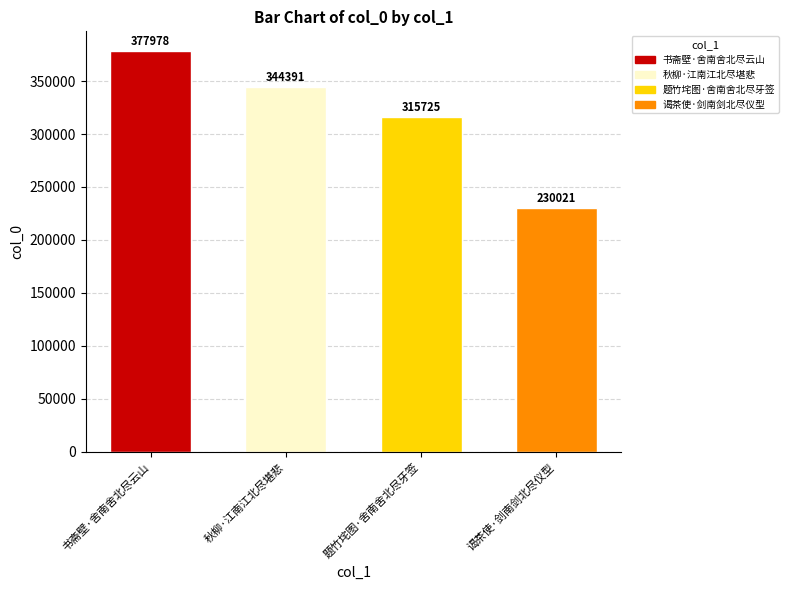

Where is the data nearest to the value 303999?

题竹垞图·舍南舍北尽牙签